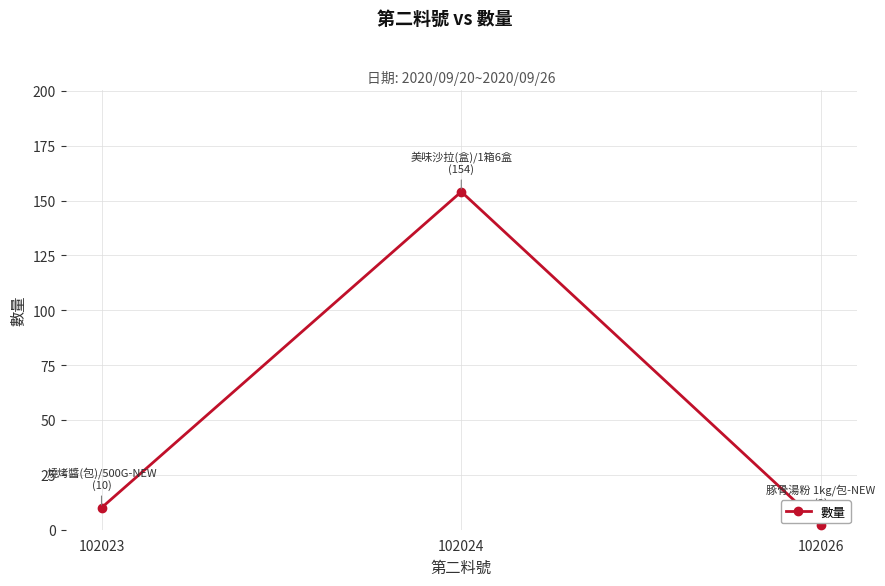

Rank the categories by value from lowest to highest.

102026, 102023, 102024